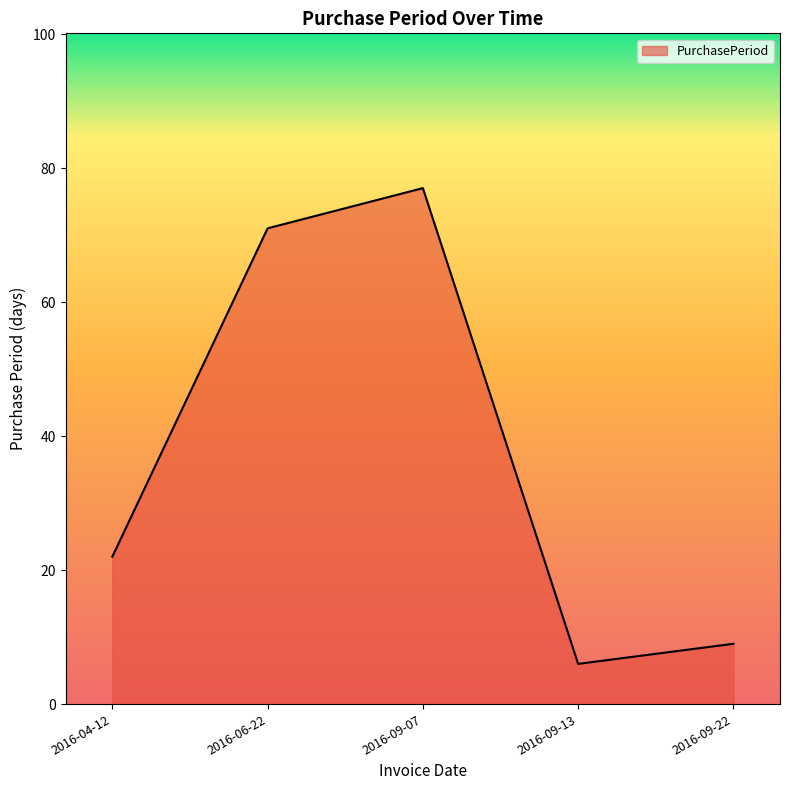

List the labels in order of value, largest first.

2016-09-07, 2016-06-22, 2016-04-12, 2016-09-22, 2016-09-13